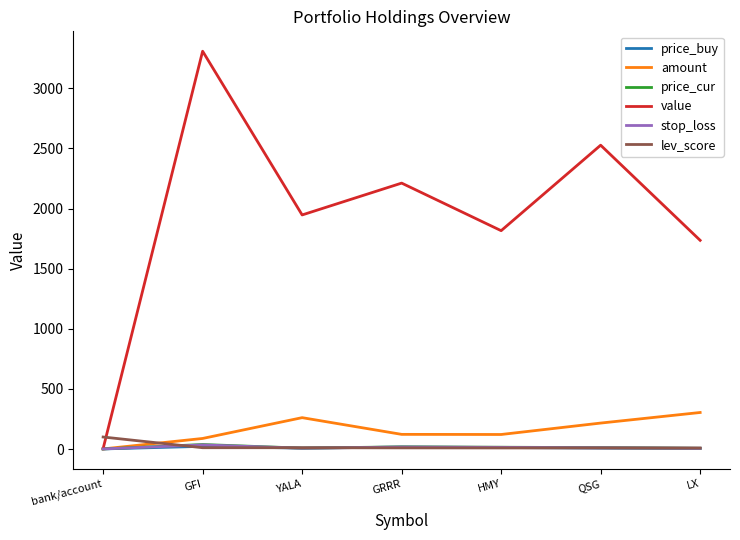

At which category does the chart reach its peak across all series?

GFI